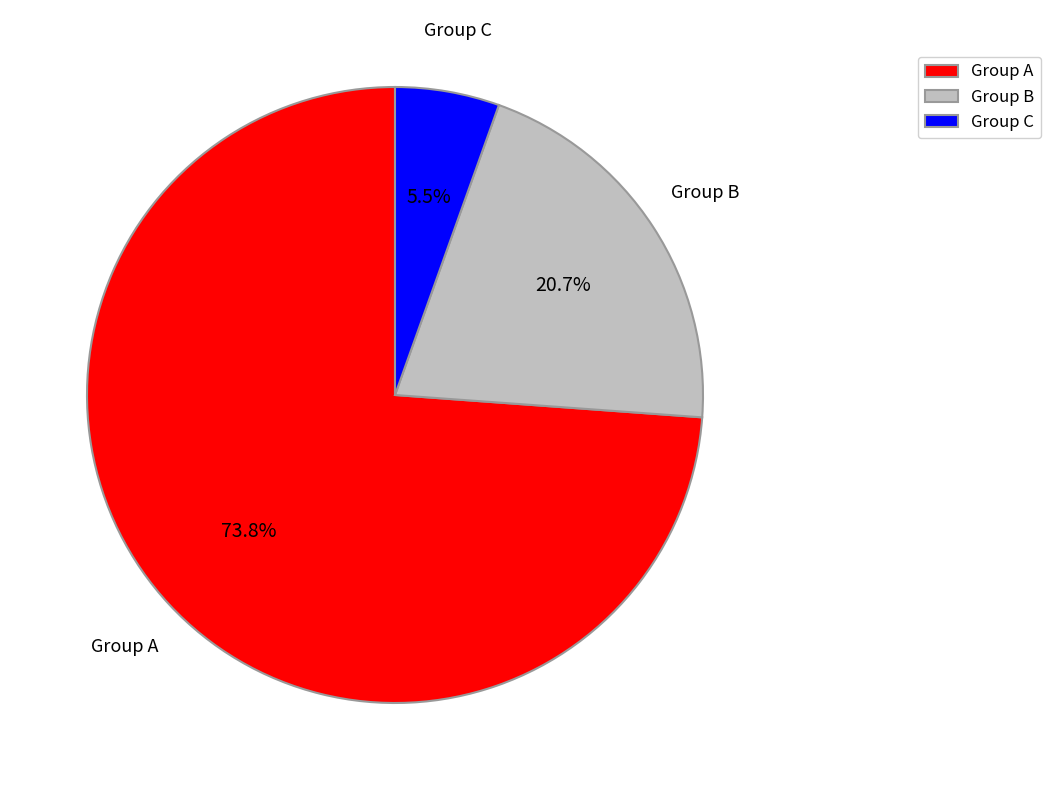

Which category accounts for the majority?

Group A